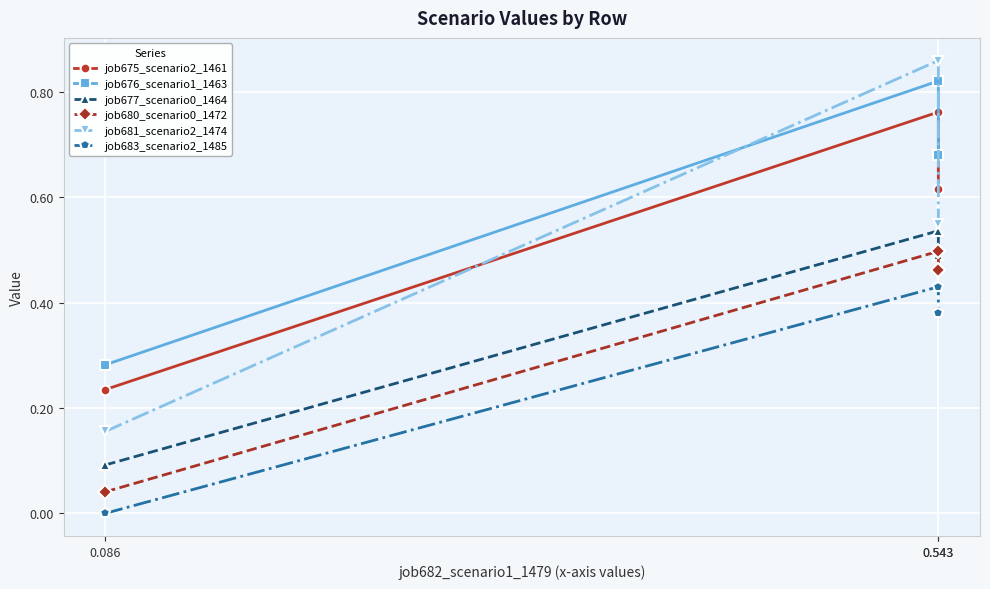

At which category is the sum across all series the highest?

0.543